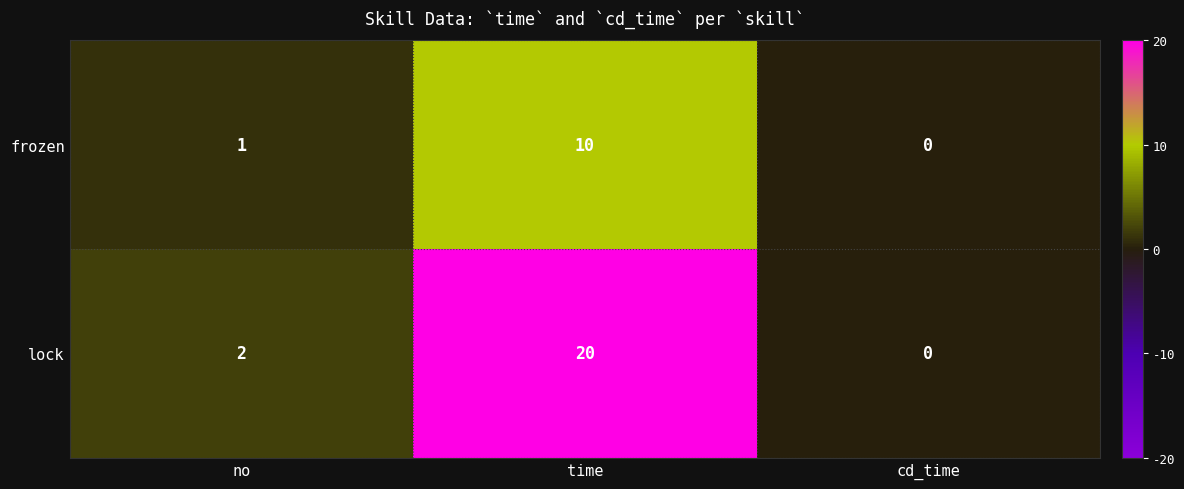

What is the difference between the highest and lowest values at time?

10